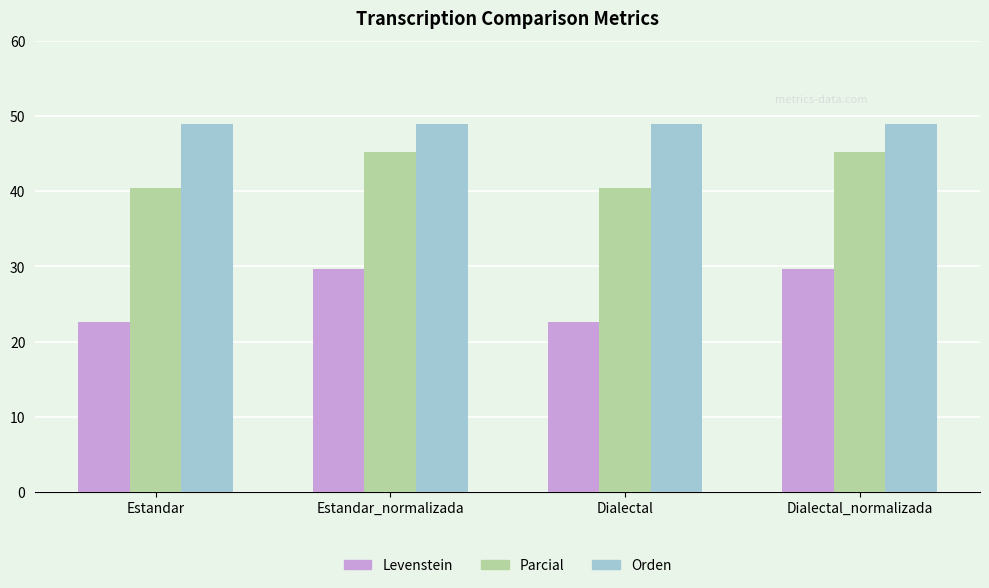

Which series has the largest range (max minus min)?

Levenstein